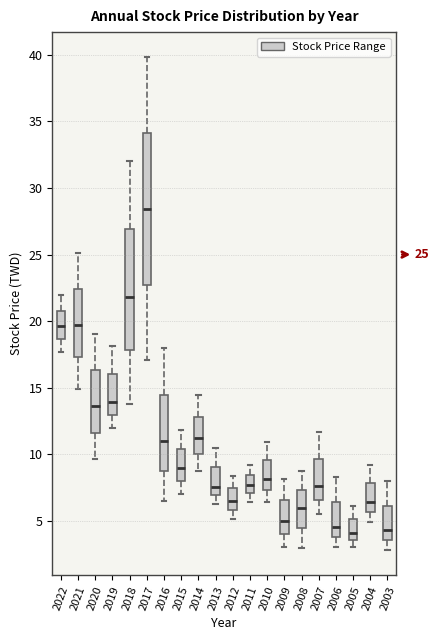

Which box's median line is the highest?

2017